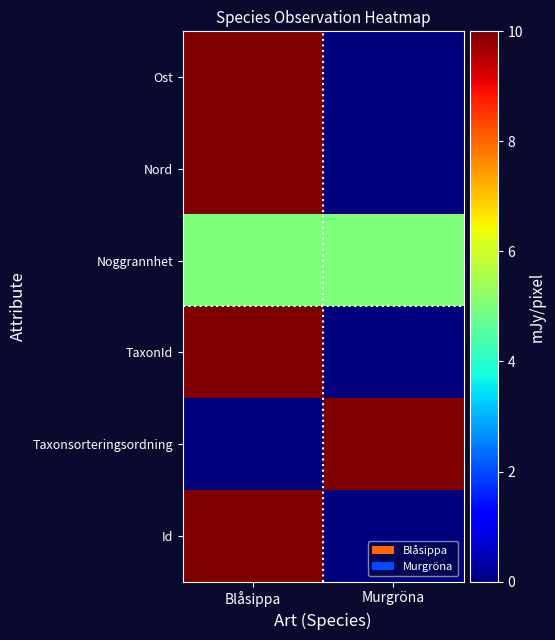

How many data points does each series have?

2